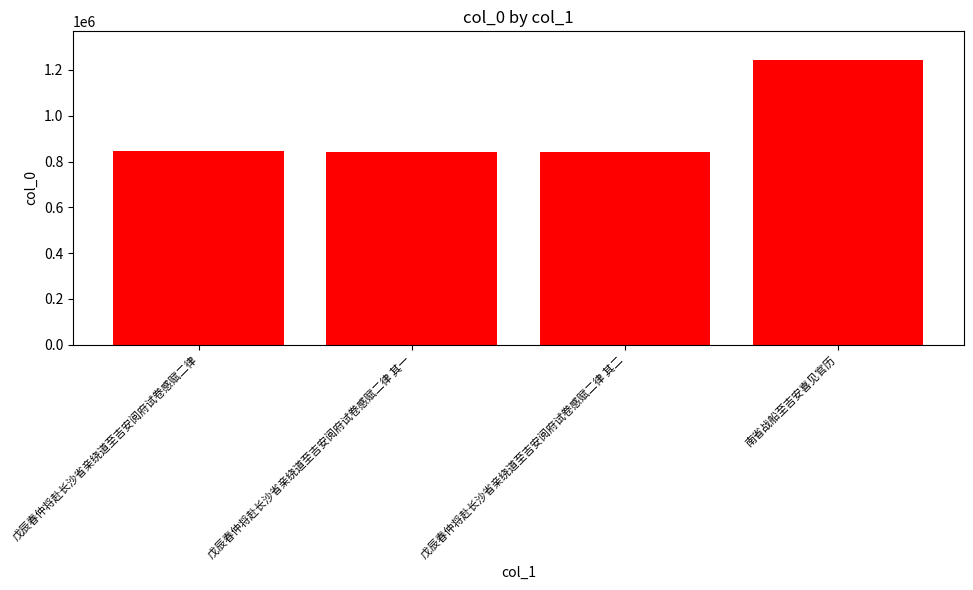

What is the maximum value shown in the chart?

1244238